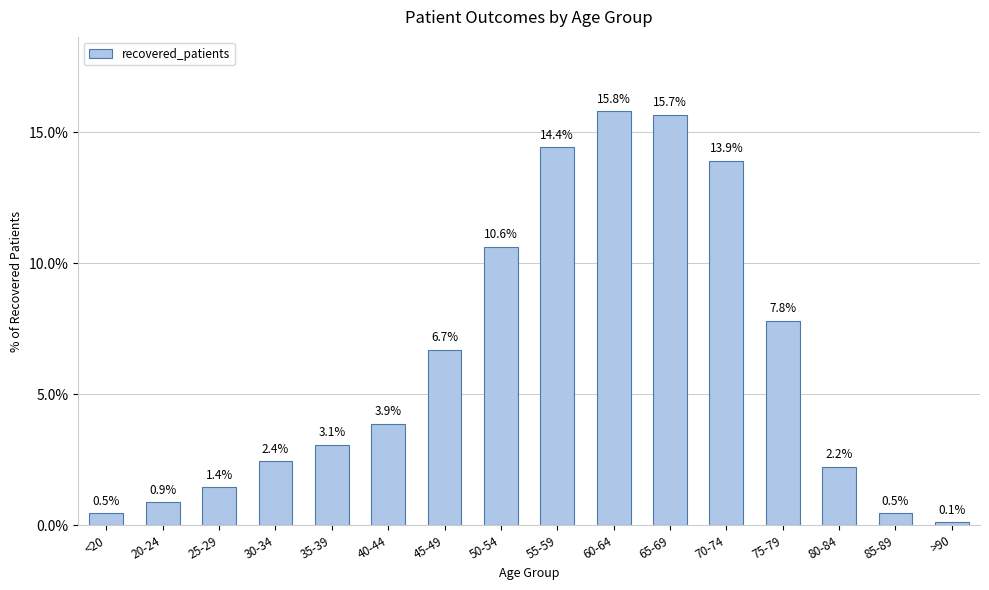

What is the difference between the second highest and minimum values?

15.6